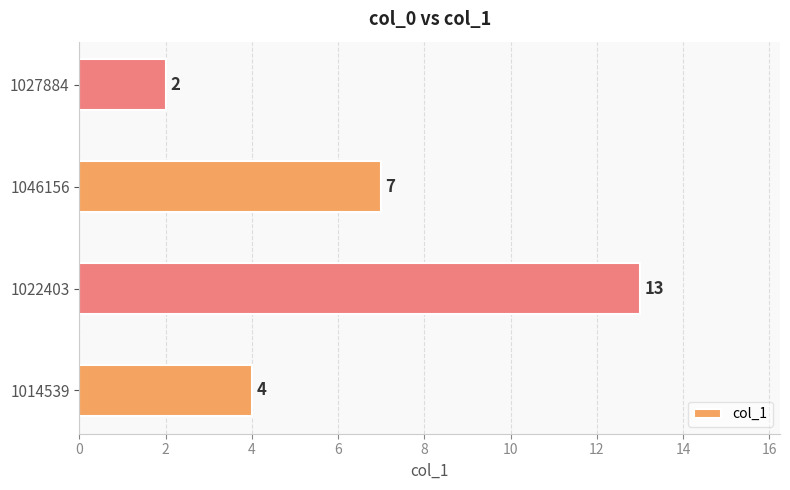

Count the values in the range 4 to 13.

3